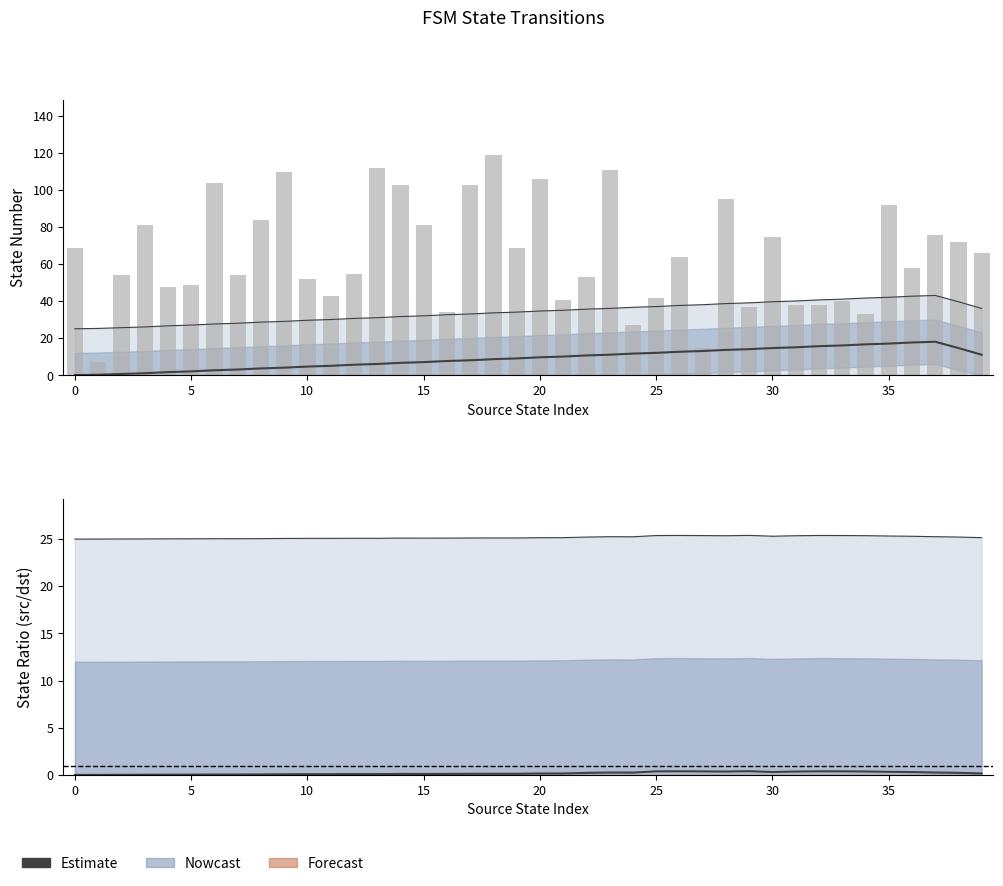

What is the label of the 10th bar from the right?

30